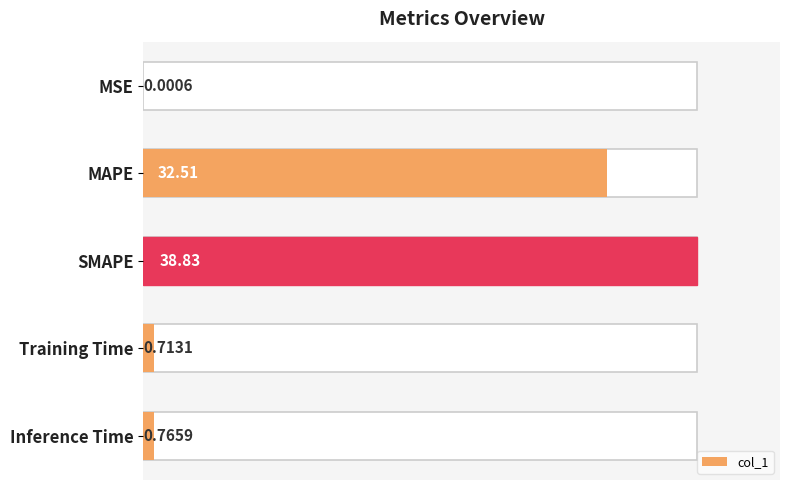

Reading left to right, extract all data points from this chart.

0.0	32.5	38.8	0.7	0.8